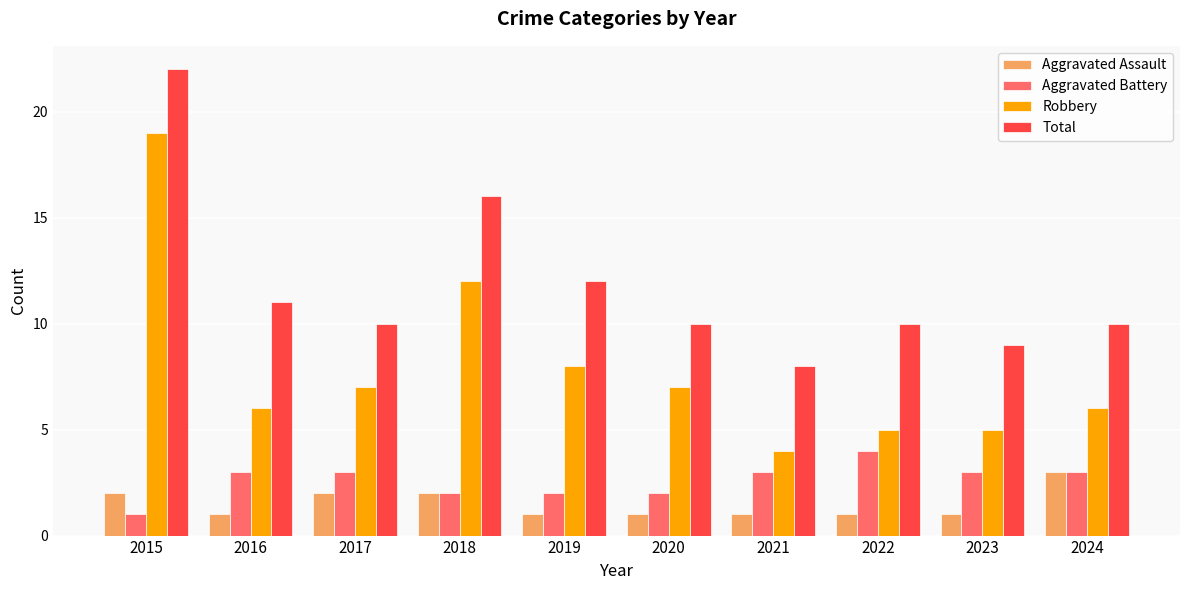

Rank the series by their maximum value, from lowest to highest.

Aggravated Assault, Aggravated Battery, Robbery, Total